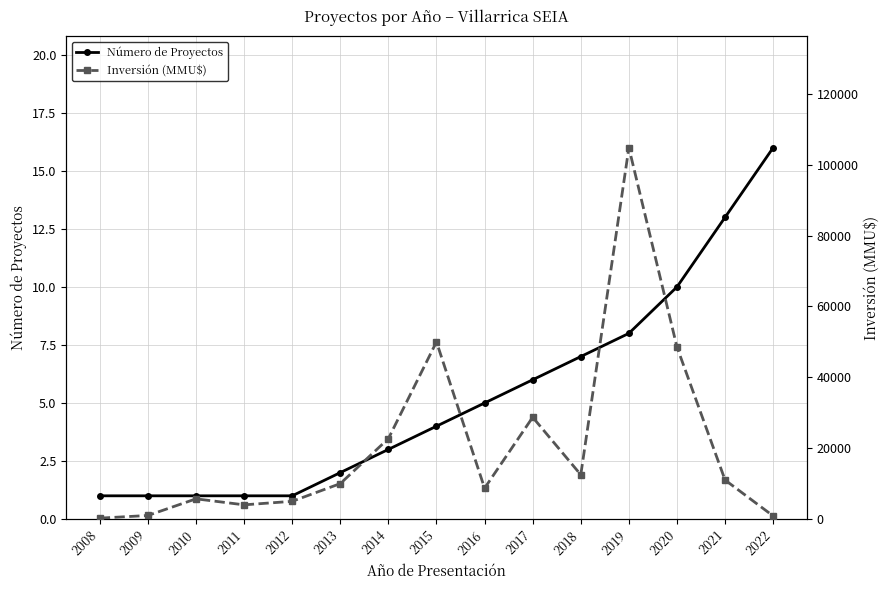

True or false: Inversión (MMU$) and Número de Proyectos cross at least once.

False